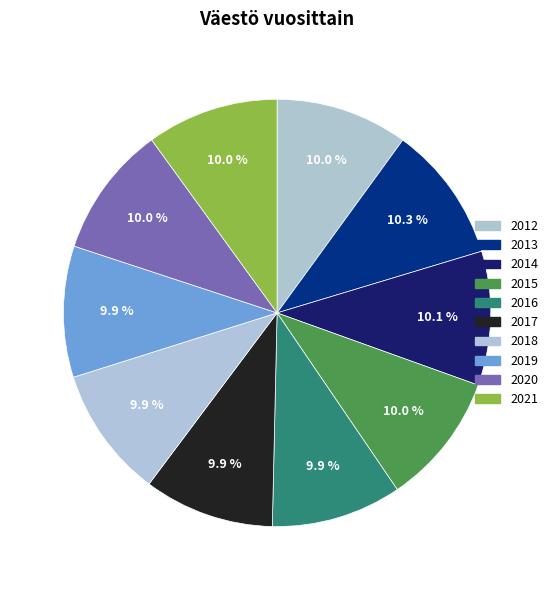

How many segments does this pie chart have?

10